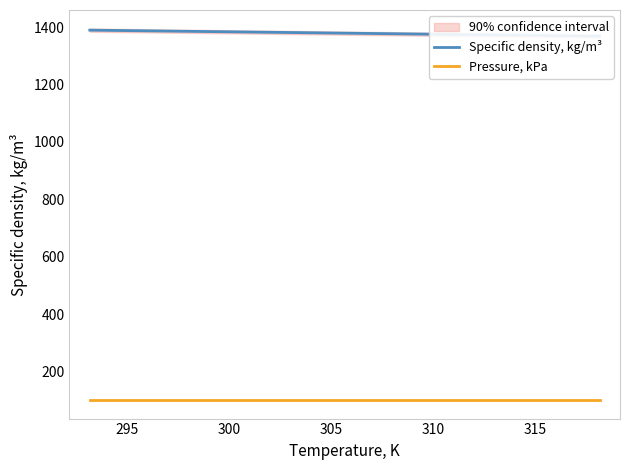

The Specific density, kg/m³ series shows 769.1 at 315. True or false?

False